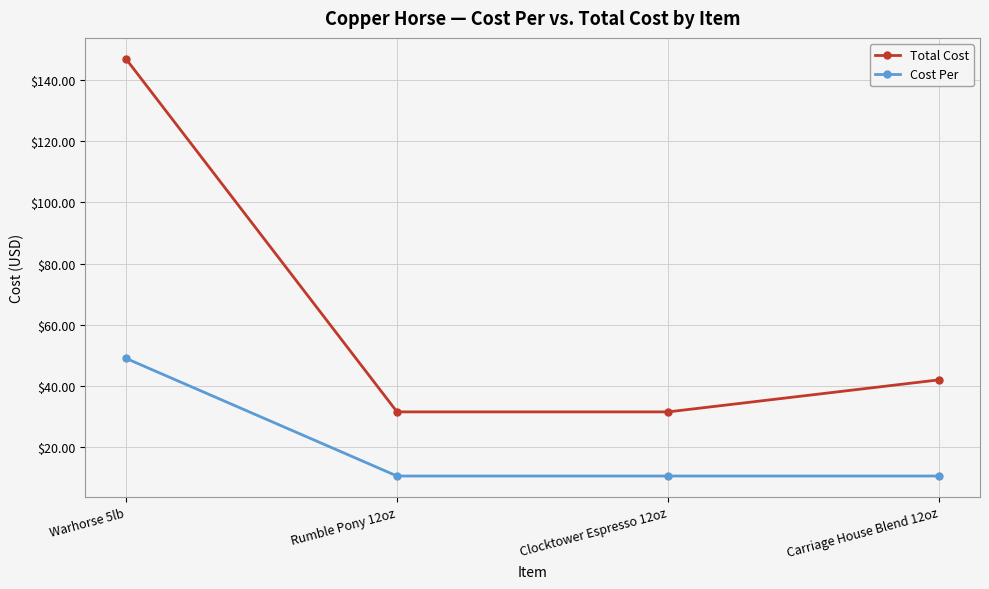

How many lines are shown in the chart?

2